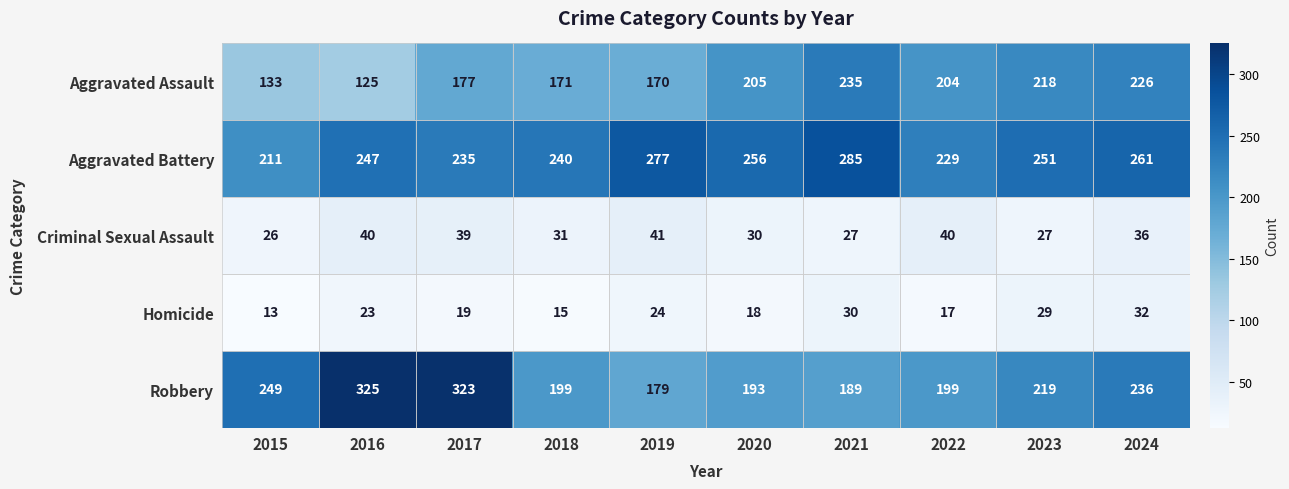

At which label does Robbery first exceed 219?

2015